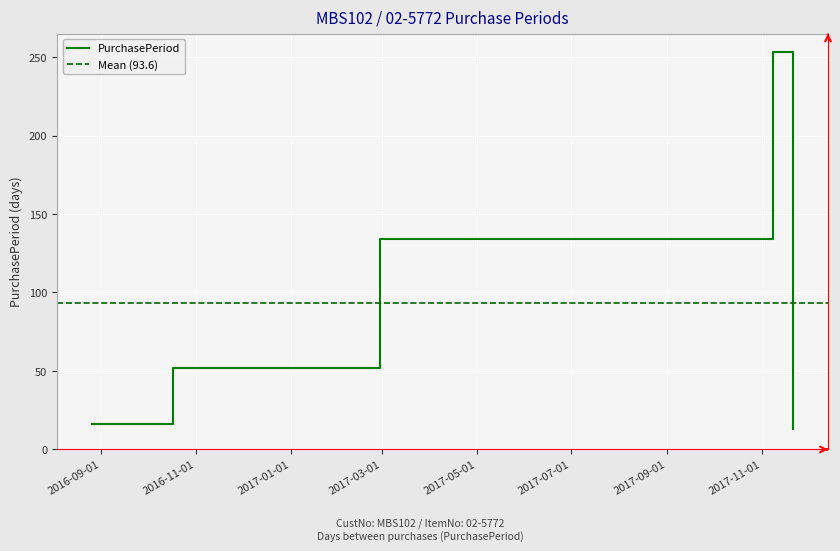

What is the greatest value displayed?

253